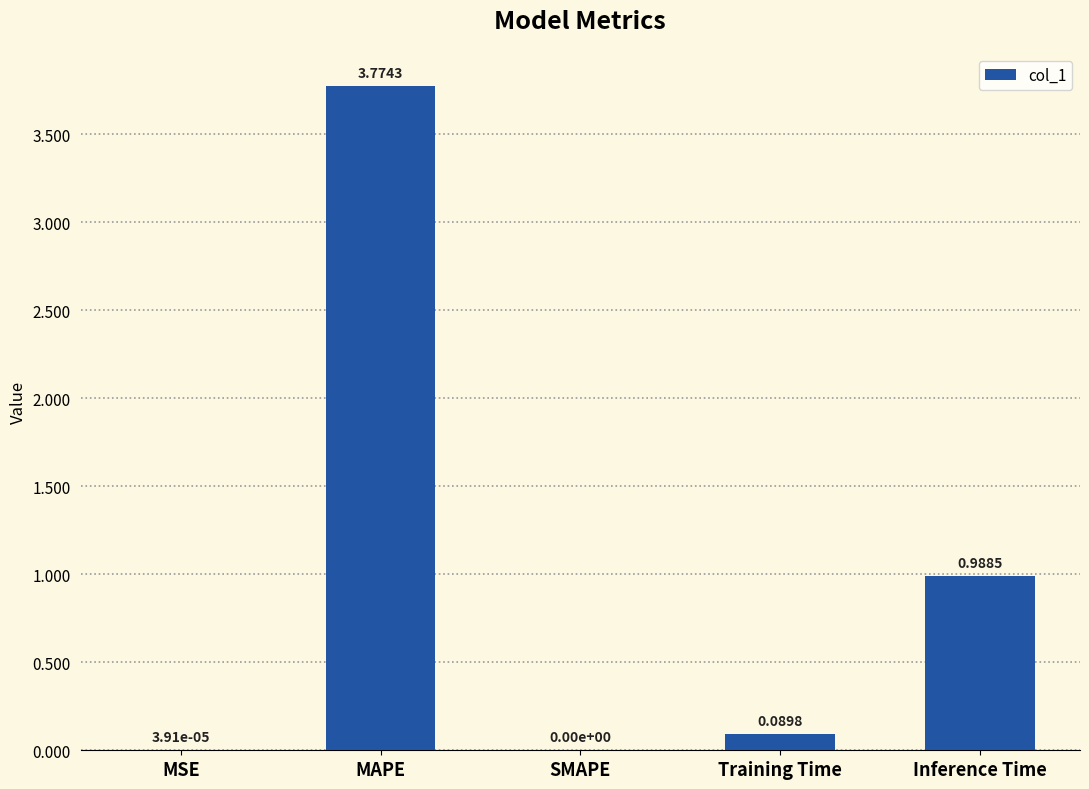

What is the sum of all values?

4.9